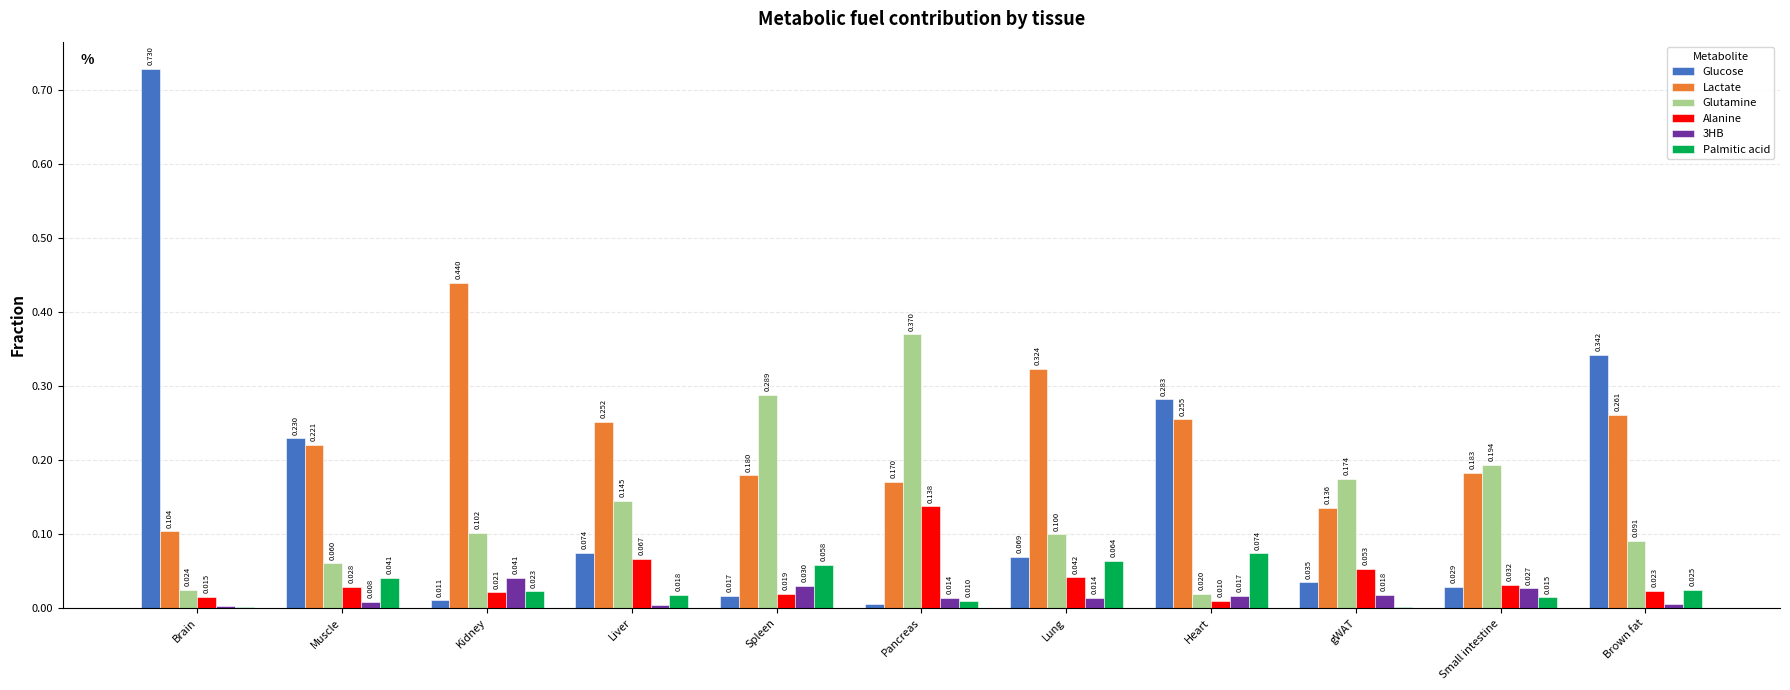

Are the bars grouped side by side (vs. stacked)?

Yes